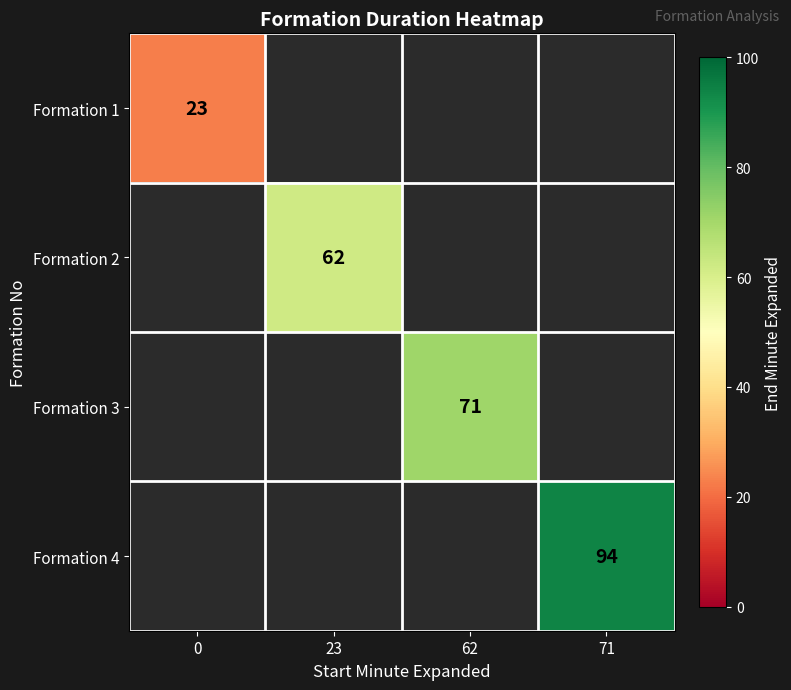

True or false: Formation 4 has a value of 94 at 71.

True